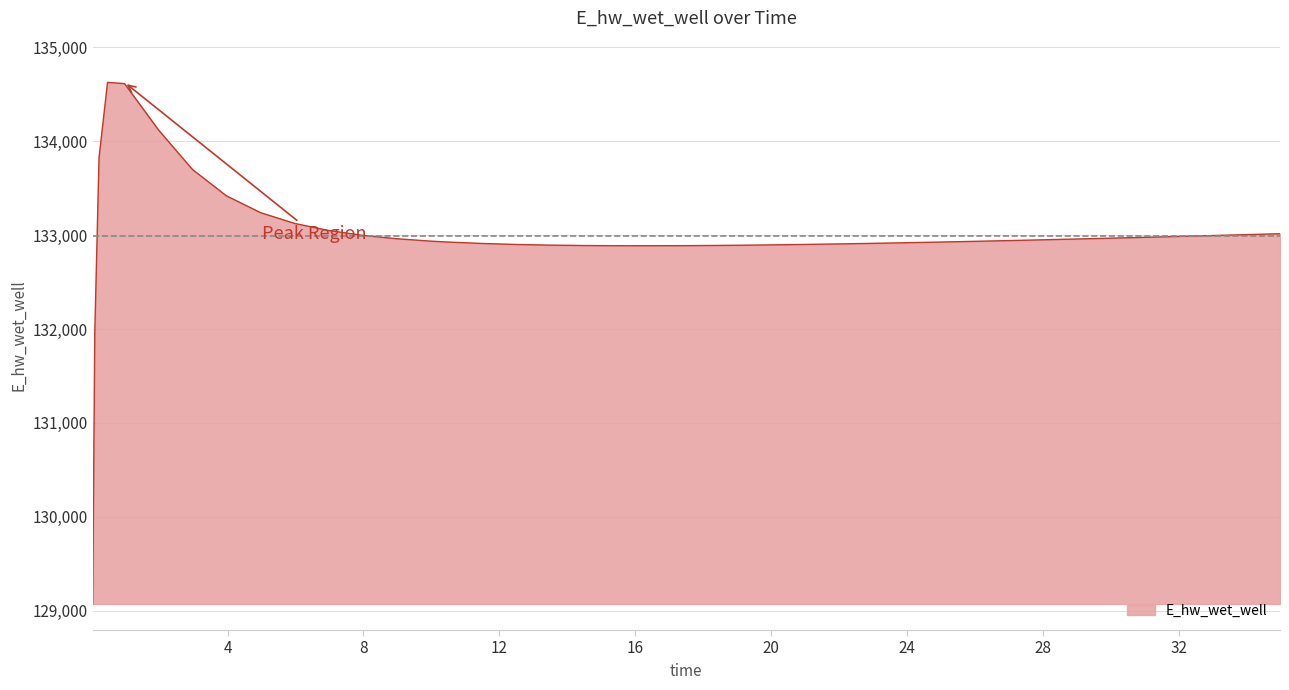

What is the difference between the maximum and minimum values?

5557.6